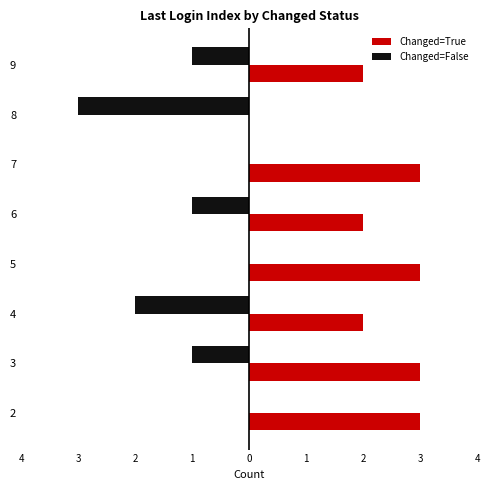

The Changed=False series shows -1 at 3. True or false?

True